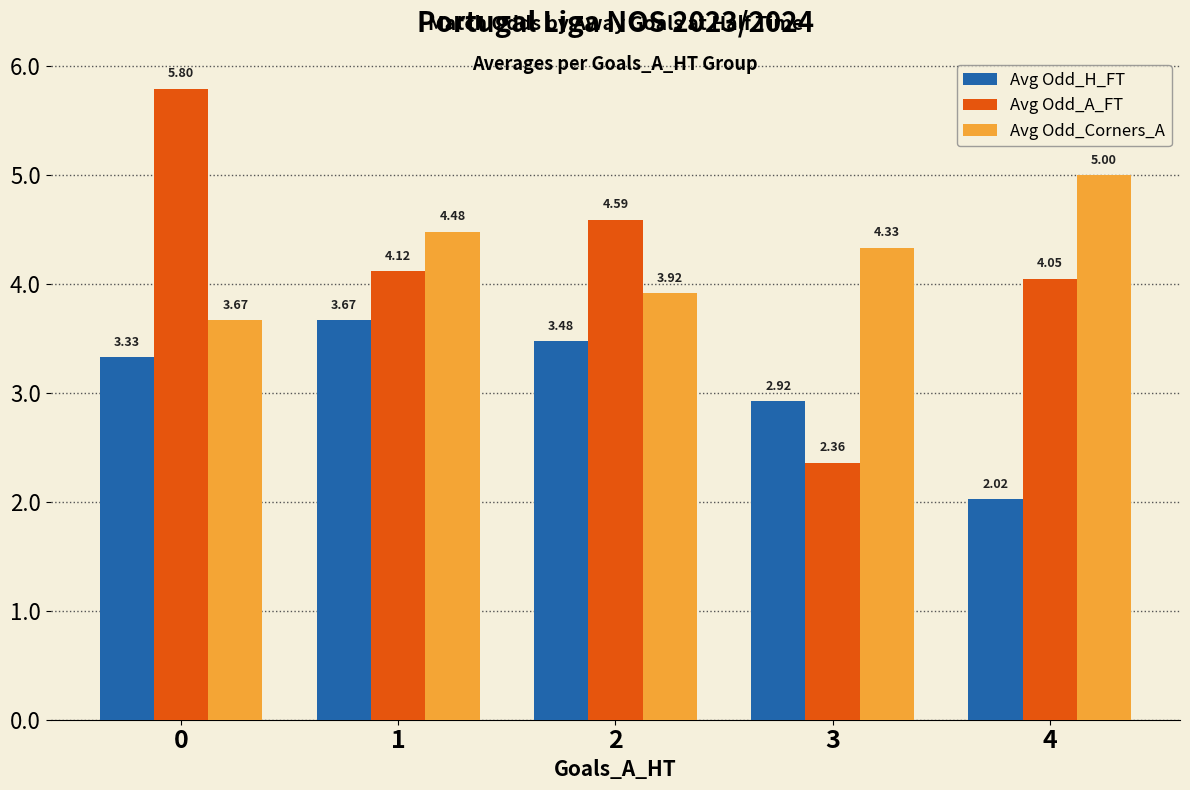

How many groups of bars are there?

5